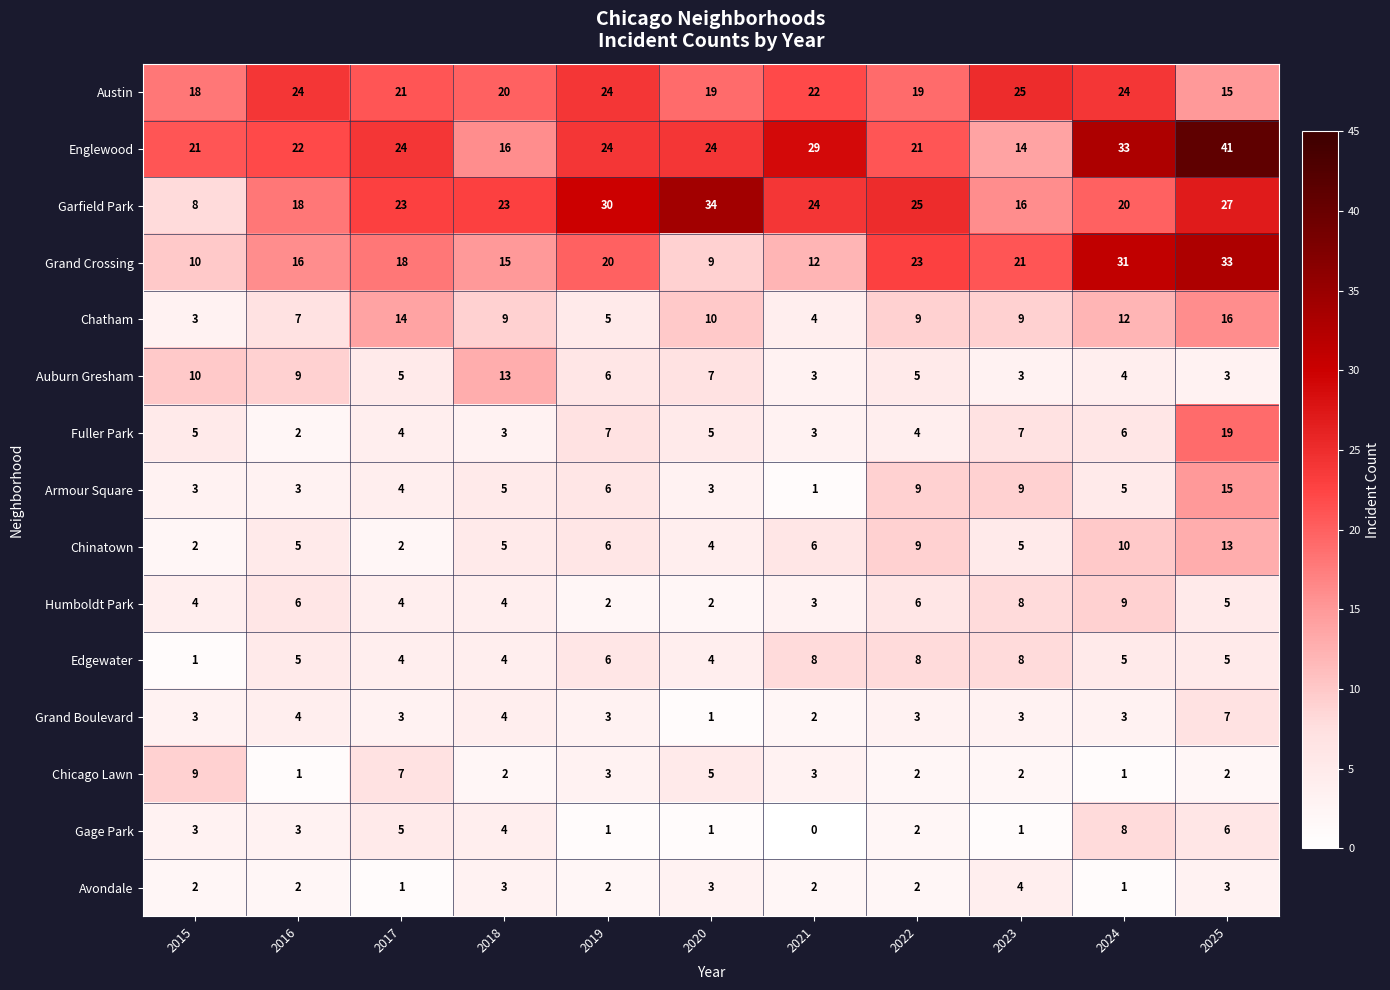

What is the sum of all Armour Square values?

63